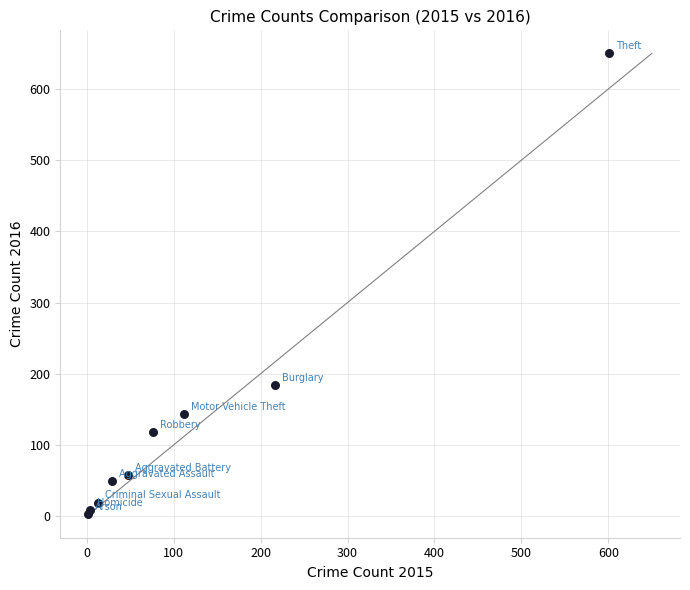

What Y value in the scatter plot is closest to 326?

184